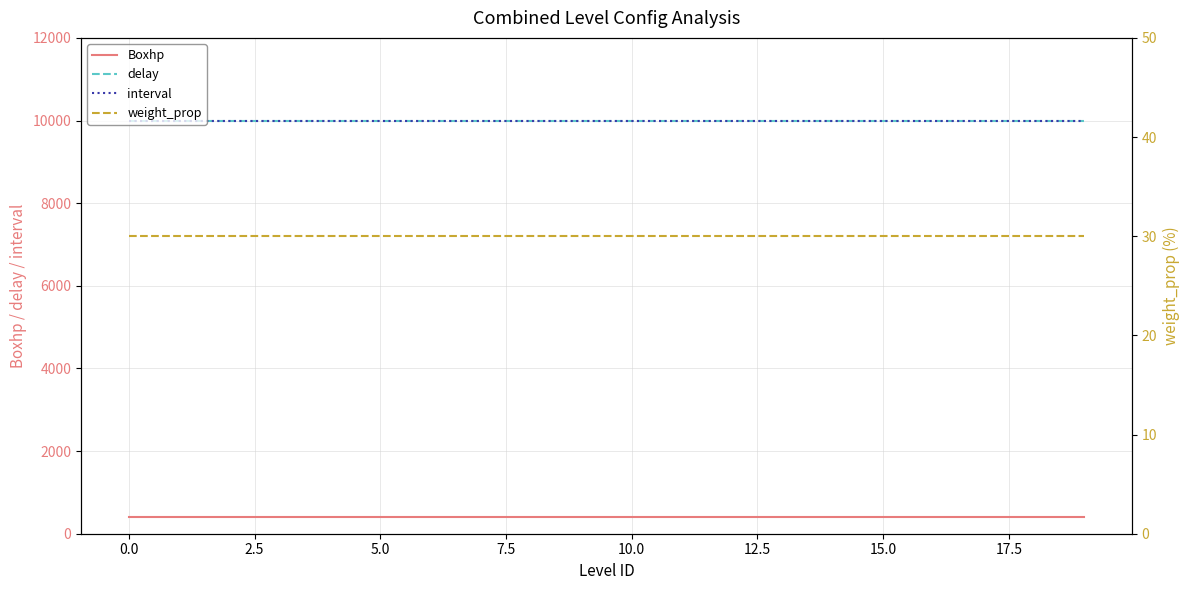

Is it true that Boxhp equals 400 at 12.5?

True